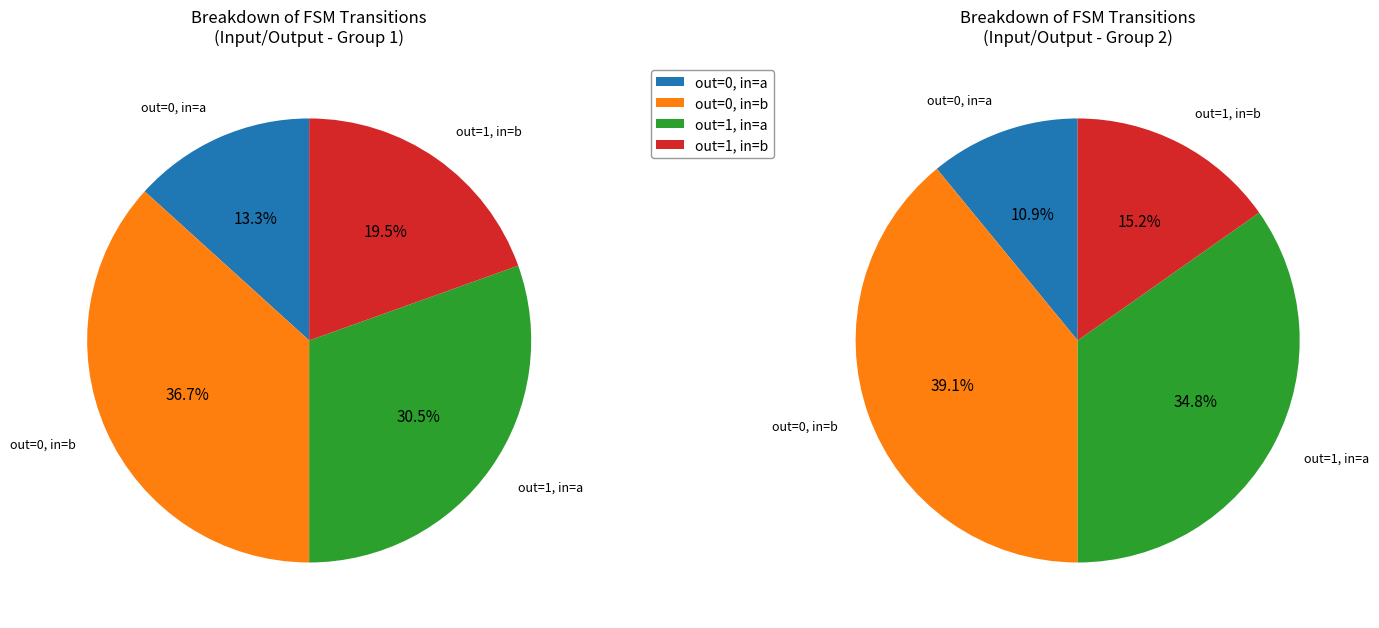

Does any single category account for the majority?

No